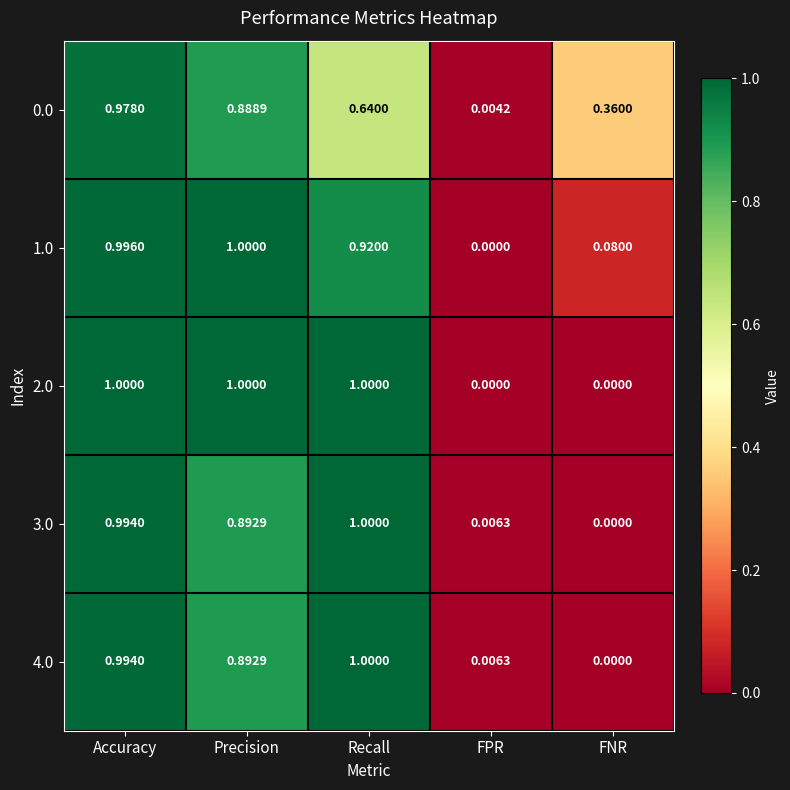

Is the value of 3.0 at Precision greater than the value of 2.0 at FNR?

Yes